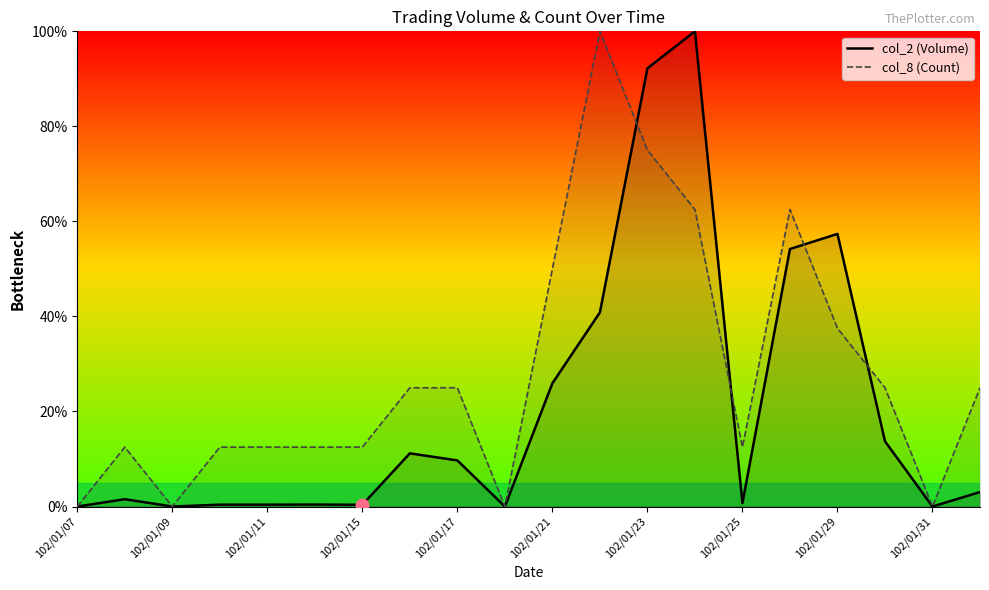

At how many categories does at least one series exceed 25?

6